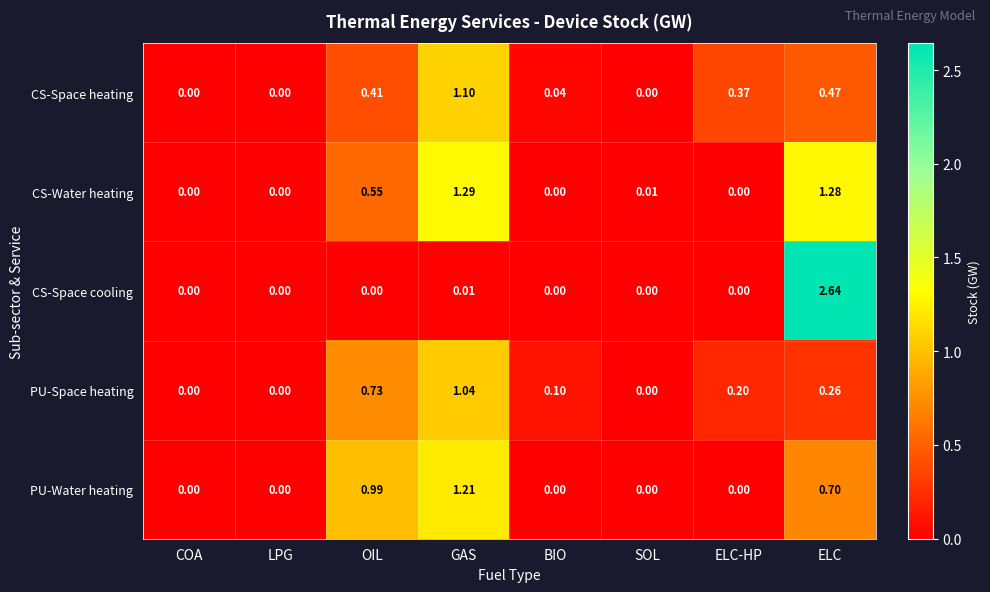

Which series has the widest spread of values?

CS-Space cooling